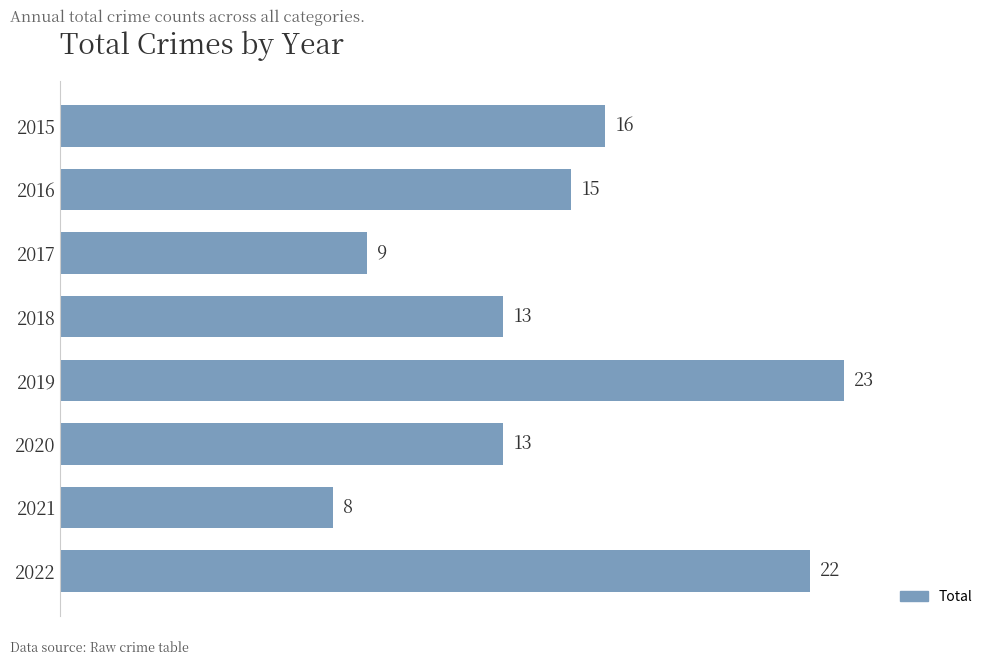

True or false: the data shows 9 at 2017.

True